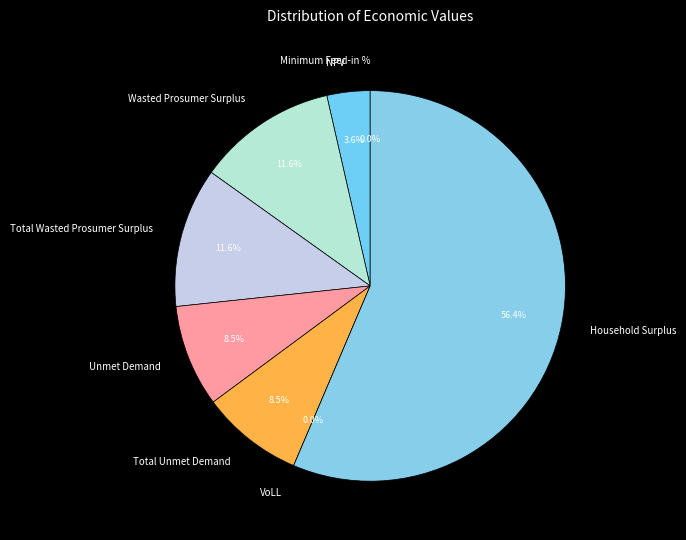

What is the change in value from Total Unmet Demand to Household Surplus?

+76162557.7